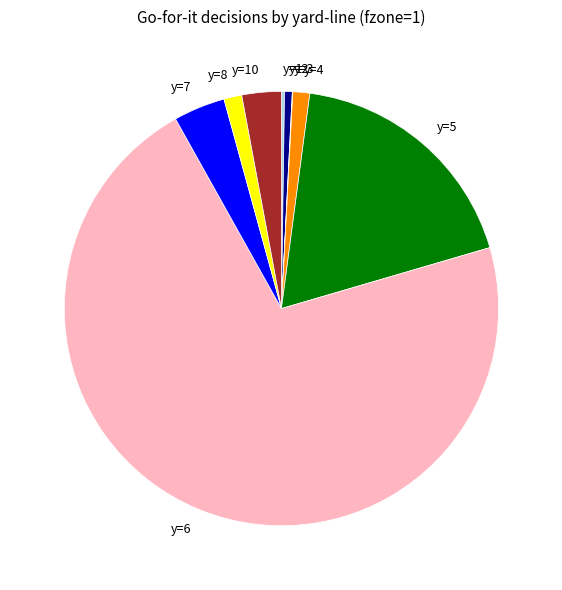

Which slice is the largest?

y=6